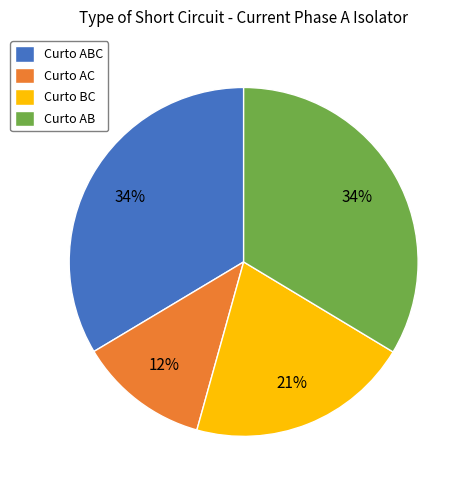

Count the number of slices in the pie.

4